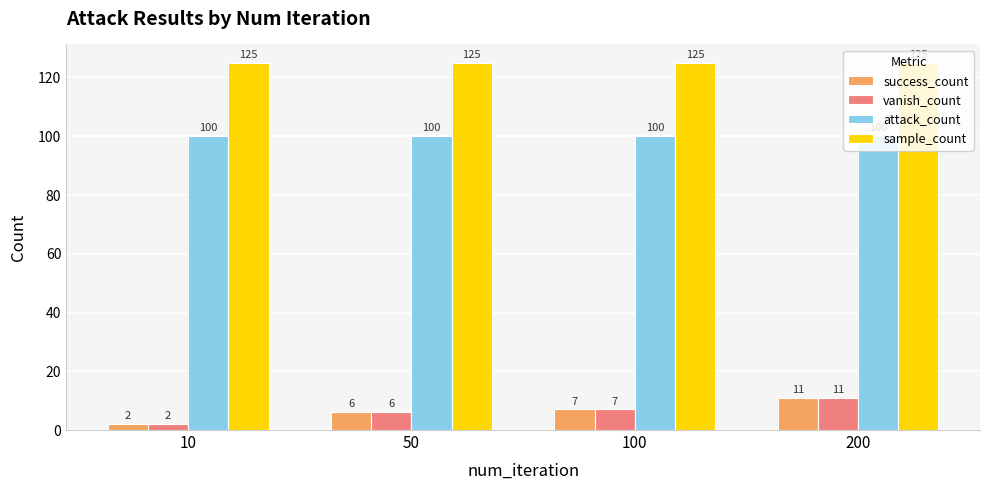

What is the total value across all series at 10?

229